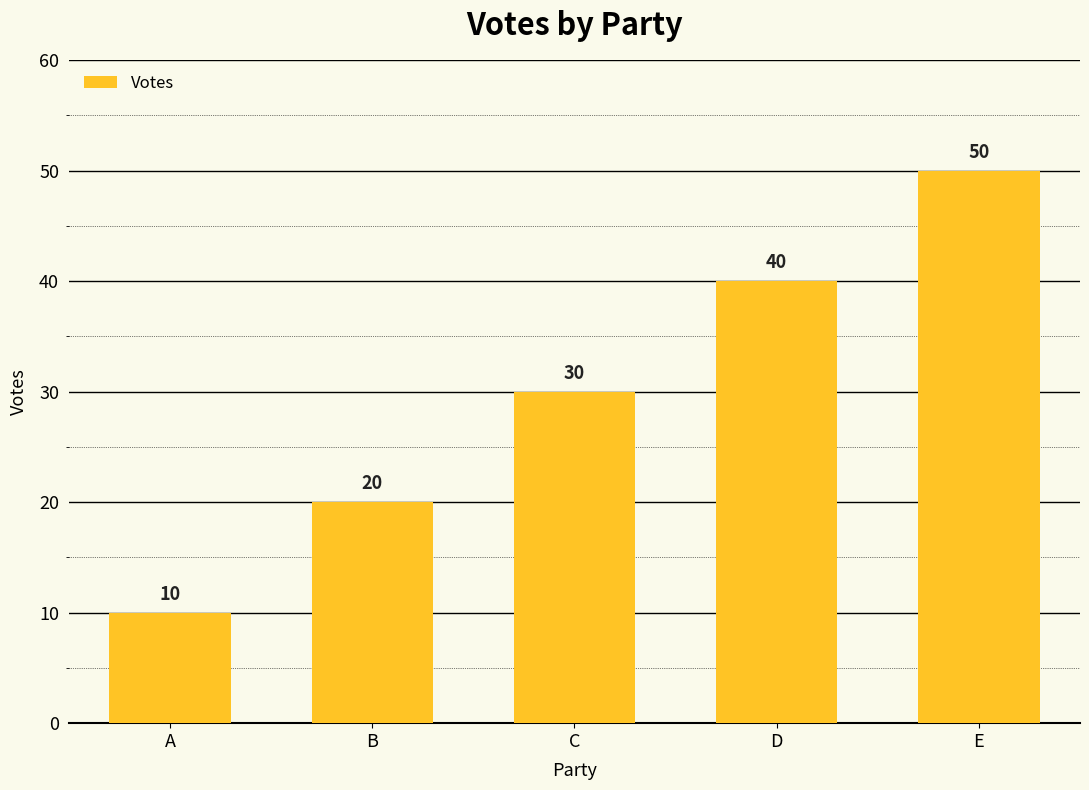

Where is the data nearest to the value 30?

C